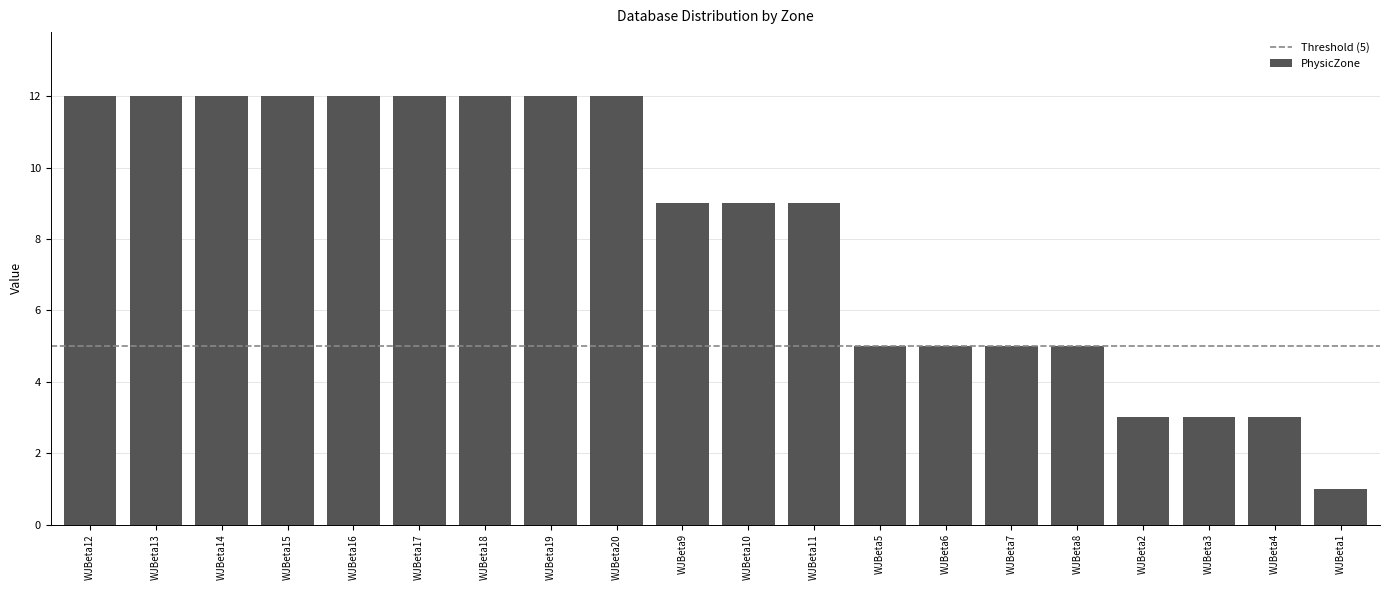

What is the difference between the second highest and minimum values?

11